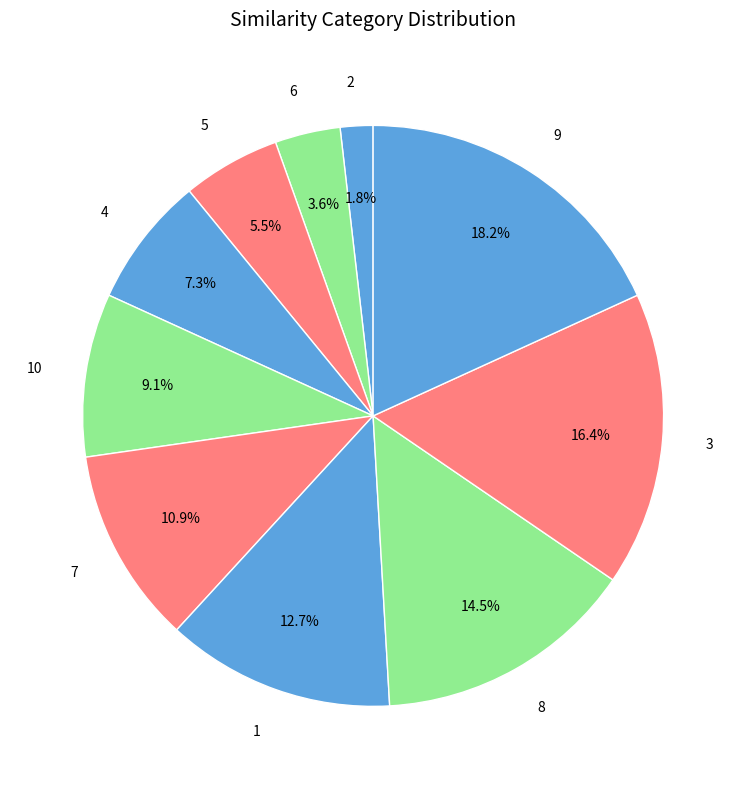

To the nearest percent, what is the difference between the largest and smallest slice percentages?

16%